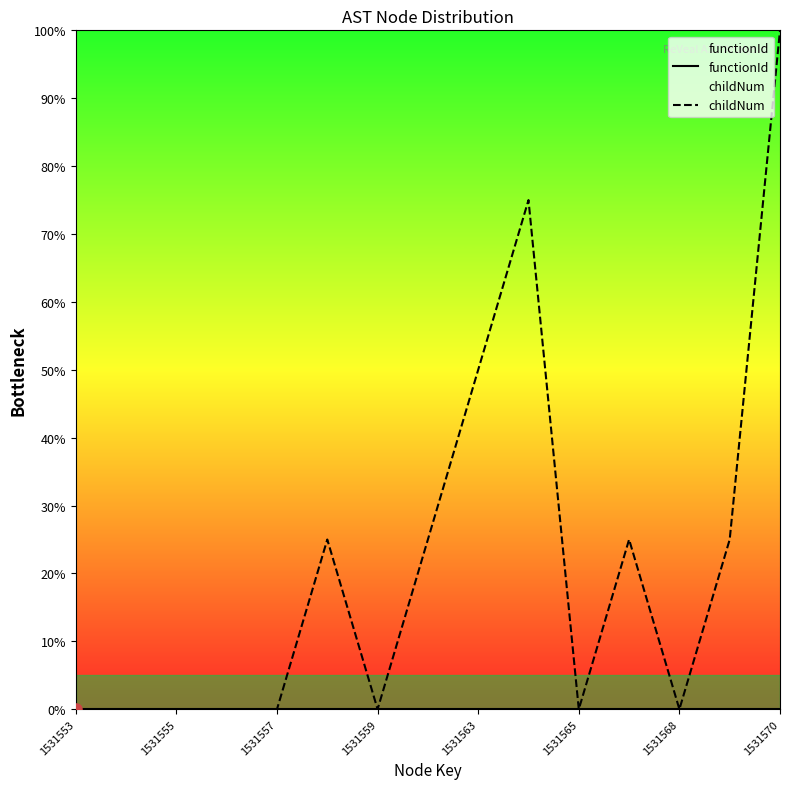

Which series has the largest range (max minus min)?

childNum